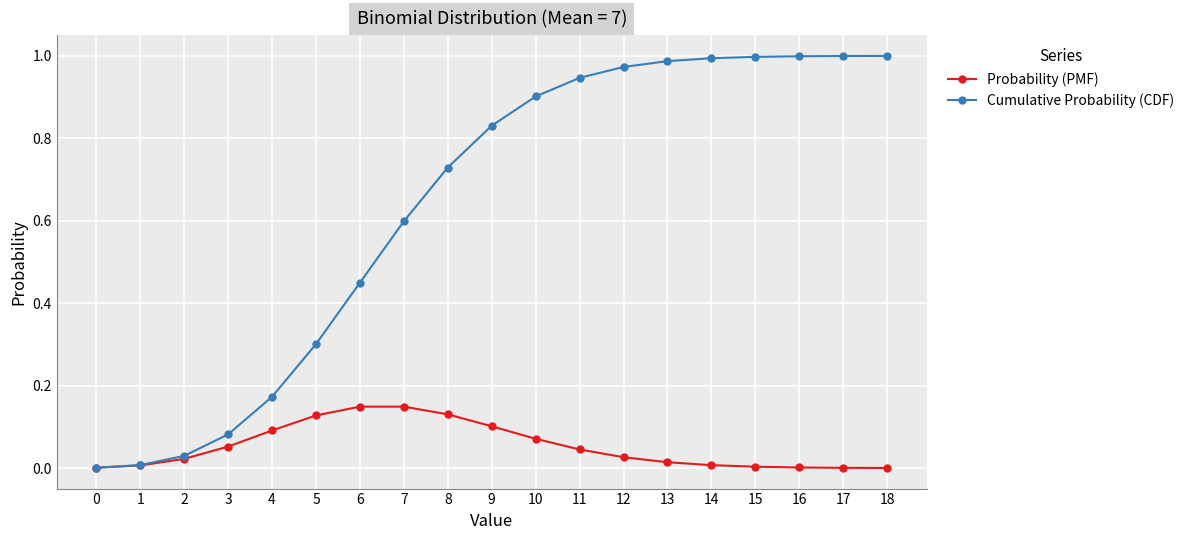

How many lines are shown in the chart?

2